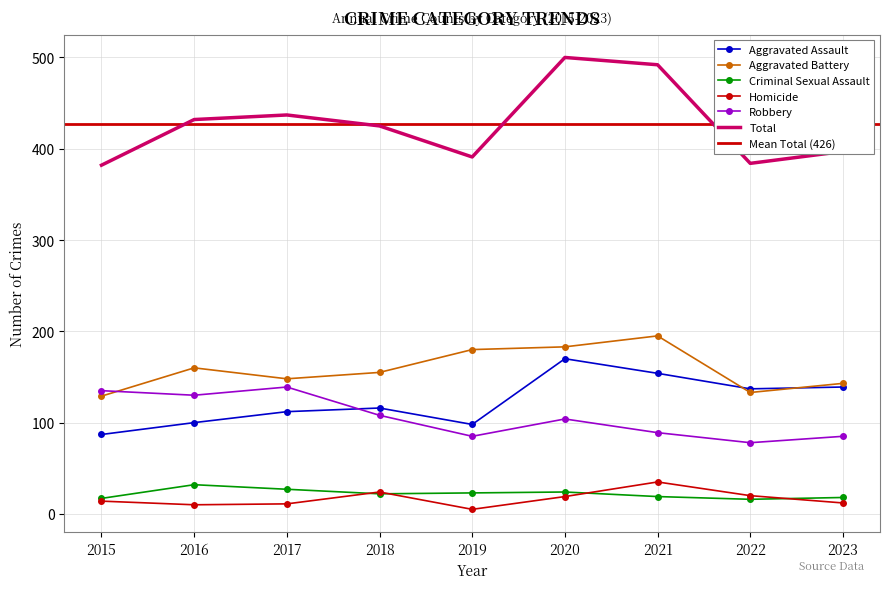

What is the sum of all Robbery values?

953